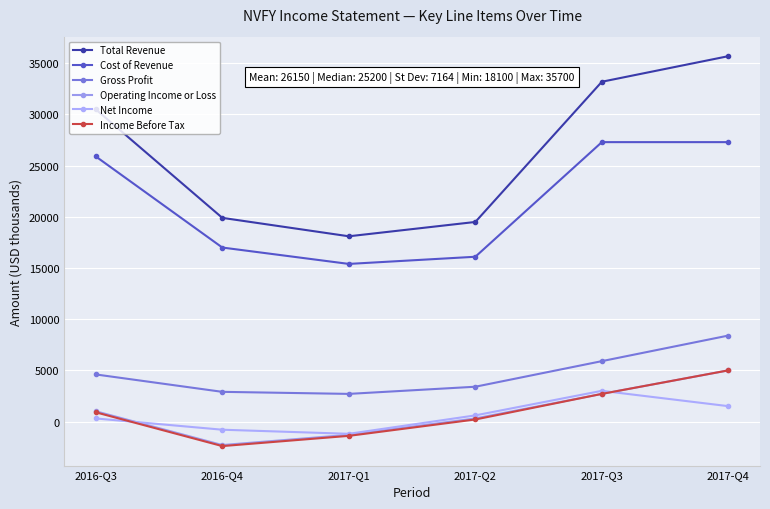

Which series changed the most between 2016-Q3 and 2016-Q4?

Total Revenue